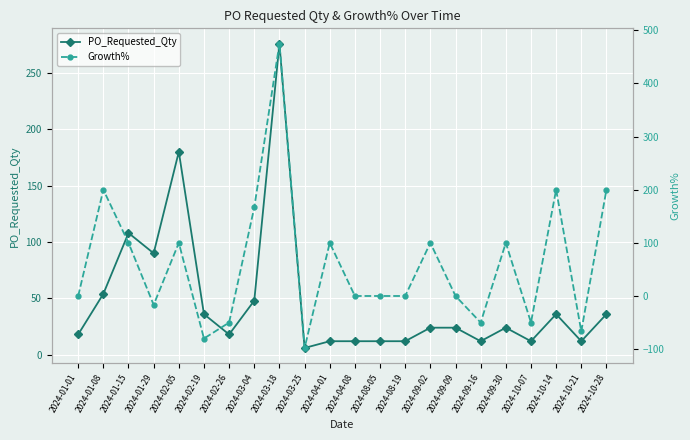

What is the value of the PO_Requested_Qty point at the 15th from the left?

24